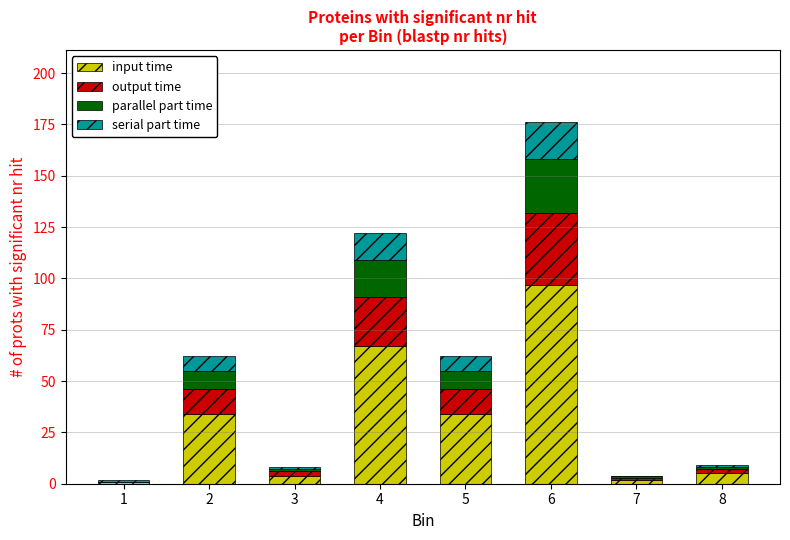

At which category is the sum across all series the highest?

6